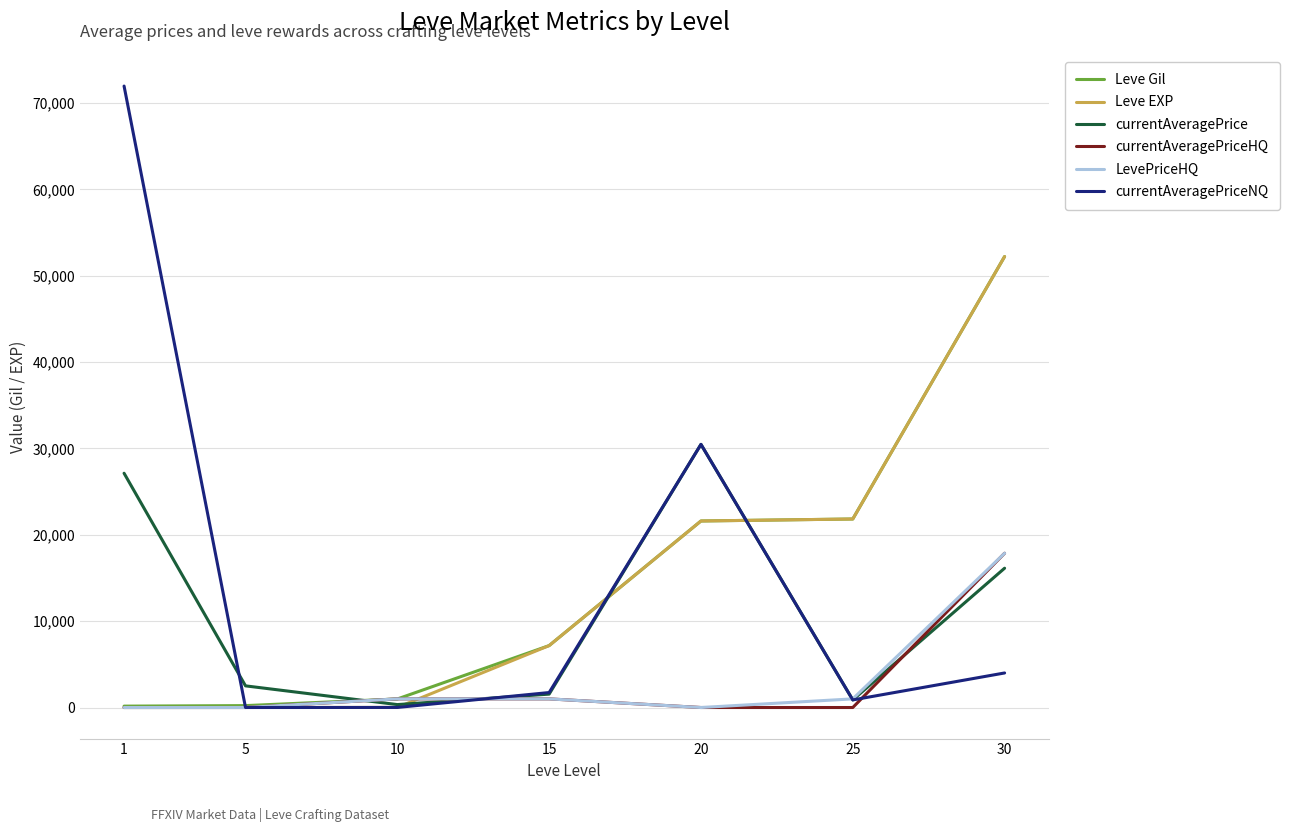

Is the value of currentAveragePriceHQ at 15 greater than the value of Leve EXP at 25?

No